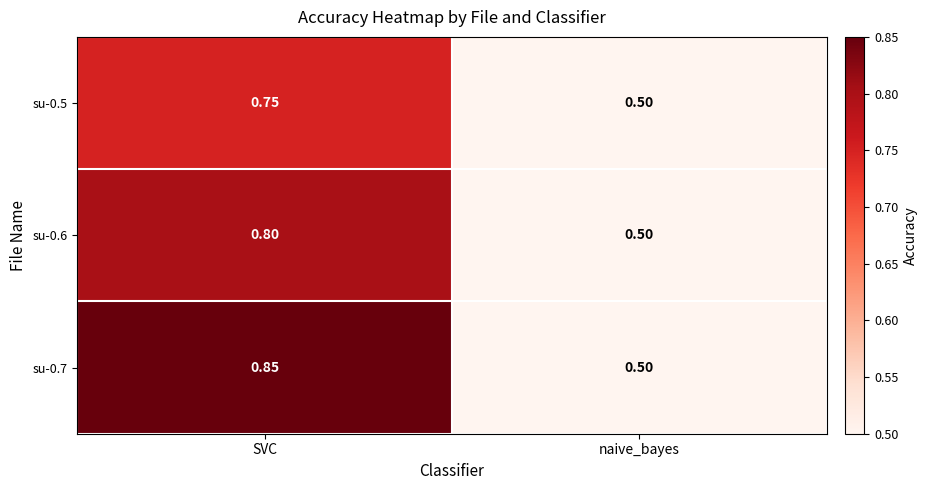

Which category has the highest value across all series?

SVC